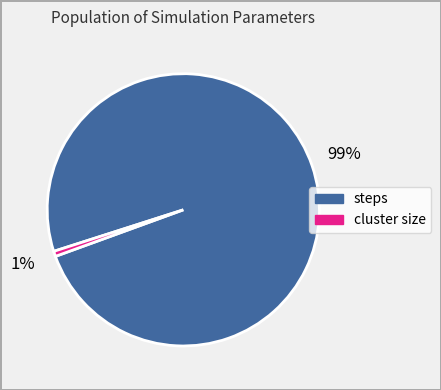

Does any single category account for the majority?

Yes